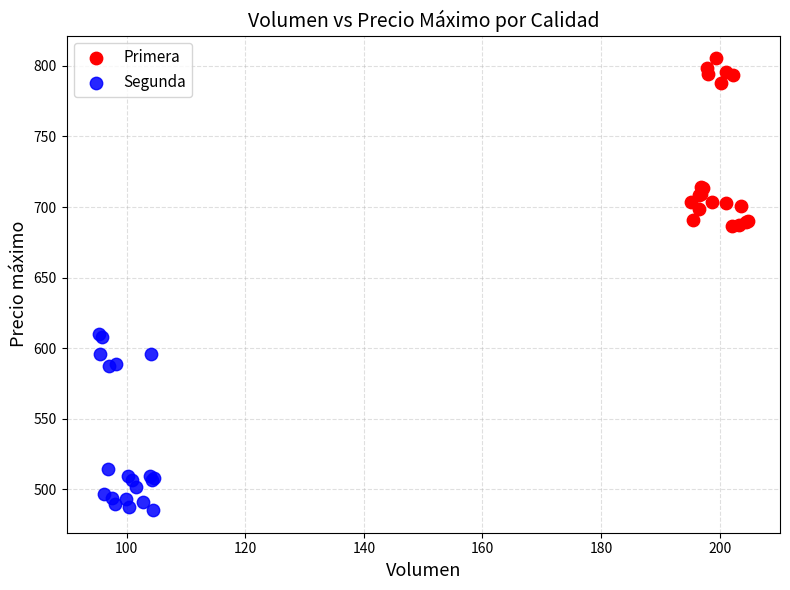

Which series reaches the minimum Y coordinate?

Segunda